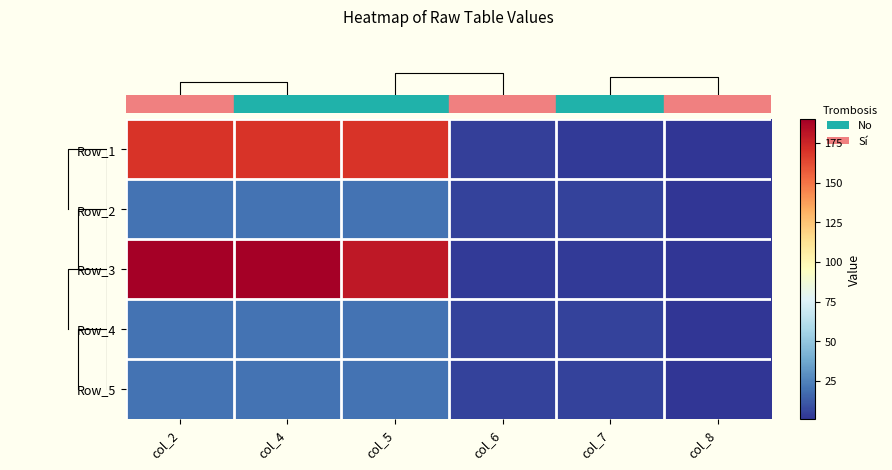

What is the minimum value shown in the chart?

1